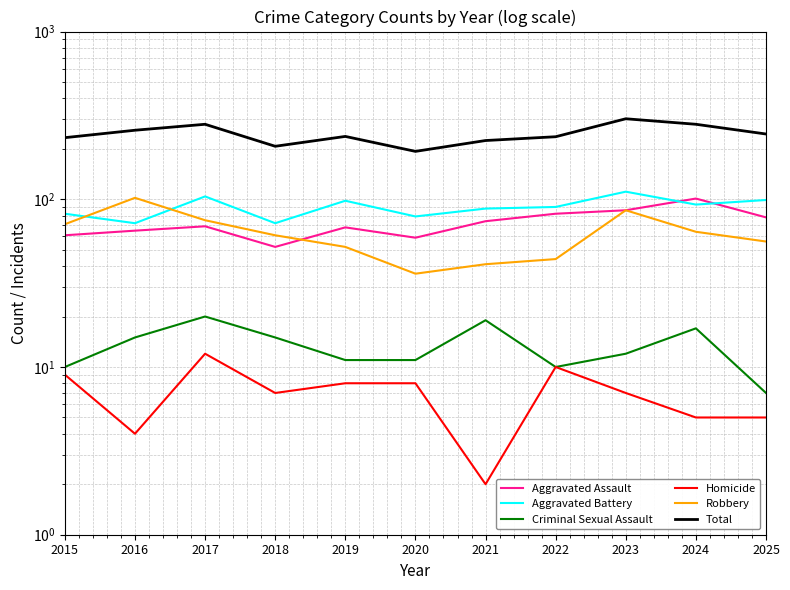

What is the highest value of the Criminal Sexual Assault series?

20